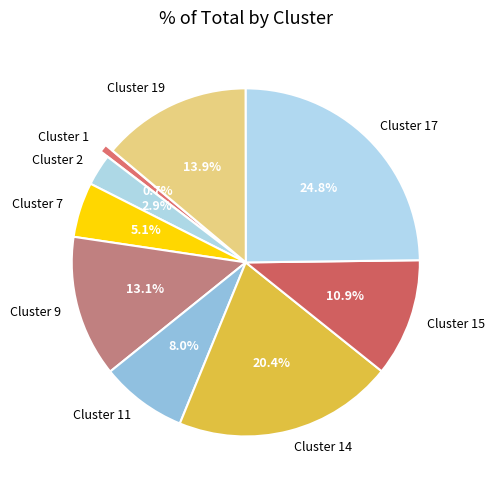

Rank the categories by value from lowest to highest.

Cluster 1, Cluster 2, Cluster 7, Cluster 11, Cluster 15, Cluster 9, Cluster 19, Cluster 14, Cluster 17